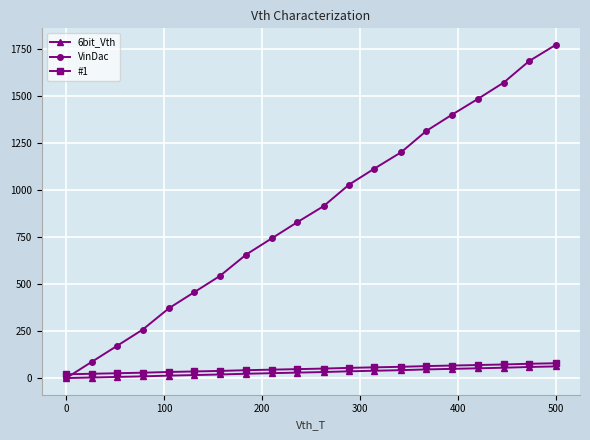

What is the greatest value displayed?

1771.4